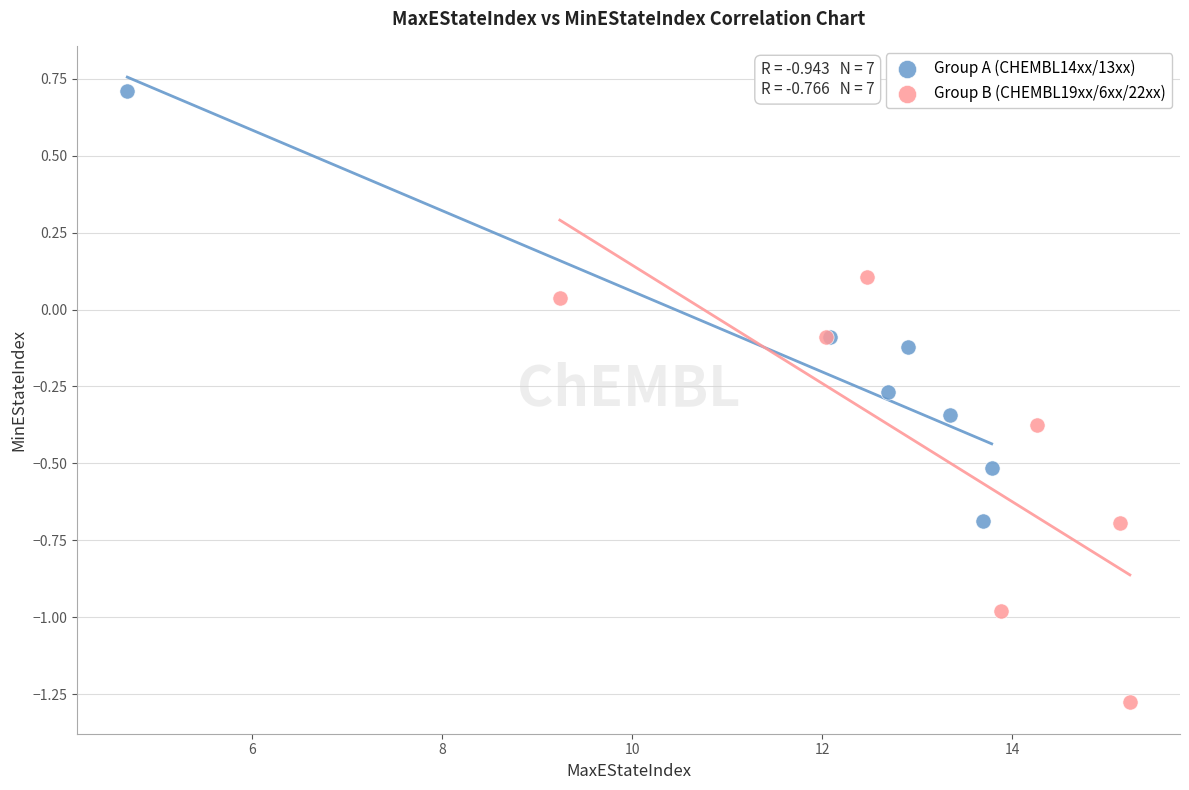

Which series contains the lowest Y value?

Group B (CHEMBL19xx/6xx/22xx)